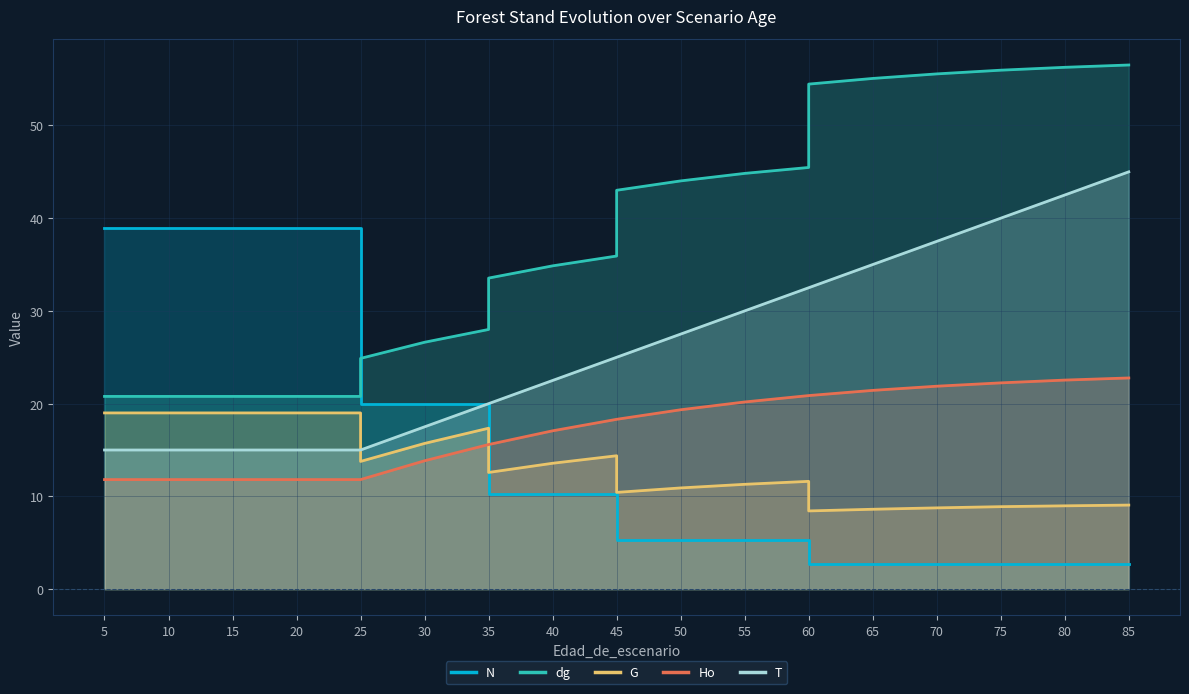

How many distinct data groups are displayed?

5